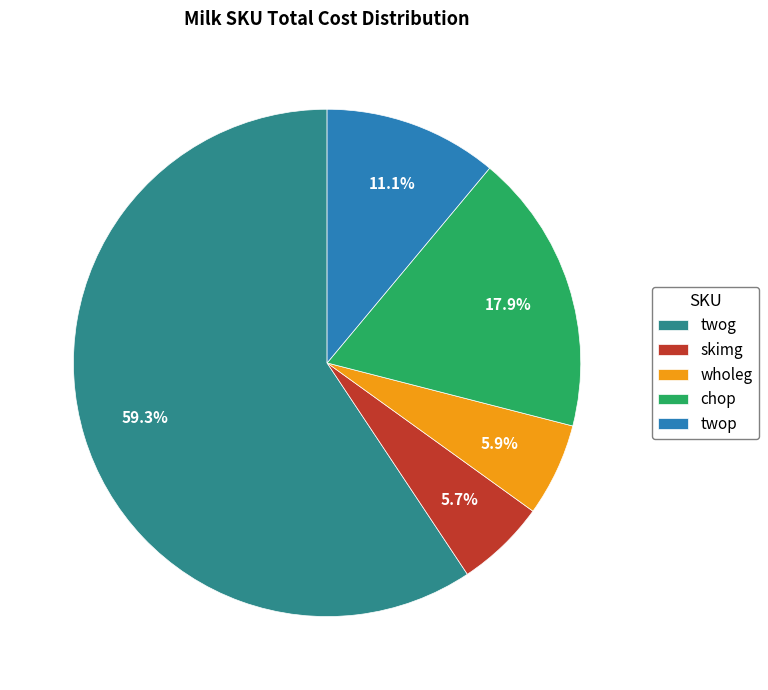

To the nearest percent, what is the average slice percentage?

20%